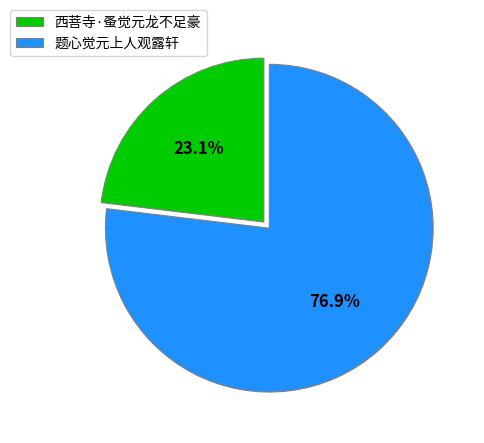

Between 西菩寺·蚤觉元龙不足豪 and 题心觉元上人观露轩, which is larger?

题心觉元上人观露轩